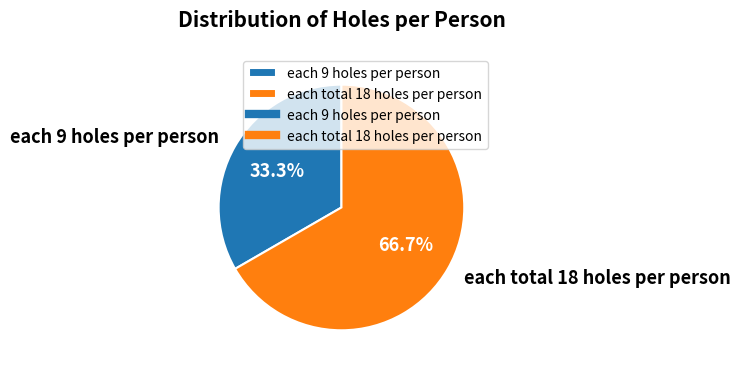

How many segments does this pie chart have?

2